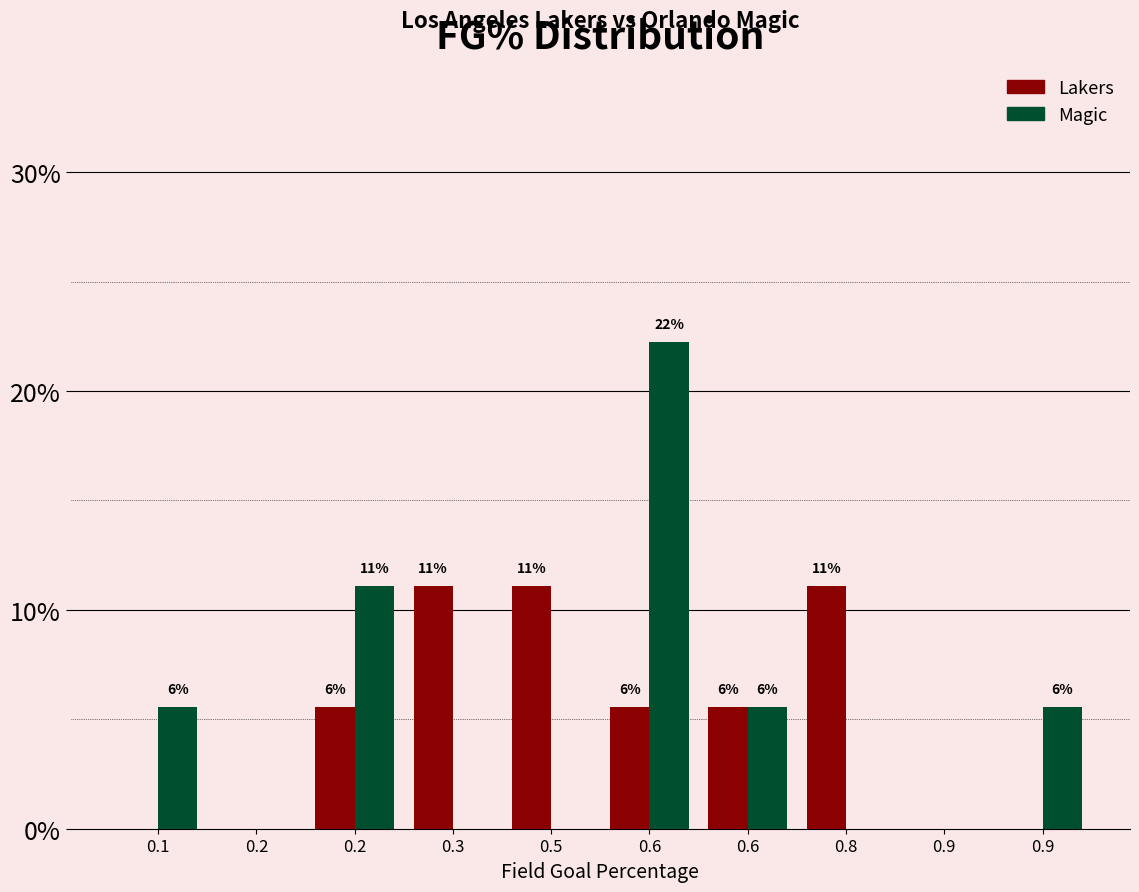

How many groups of bars are there?

10